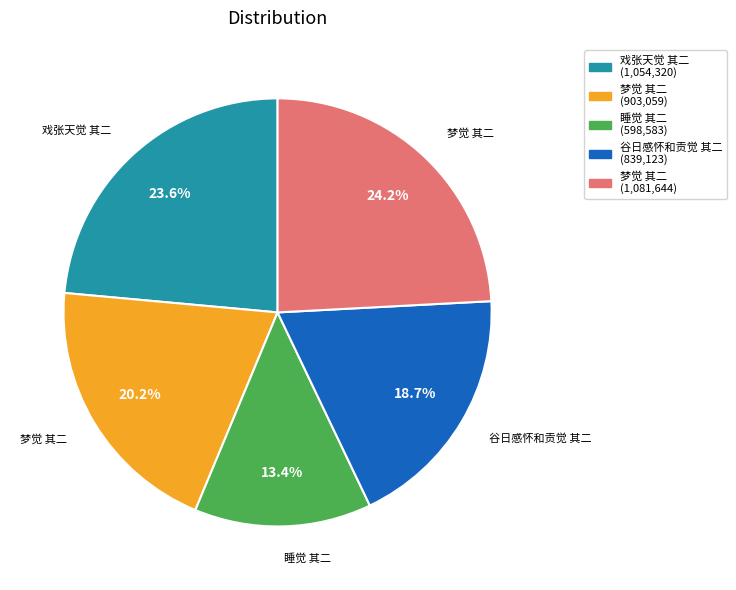

Is there any slice that represents more than half of the pie?

No